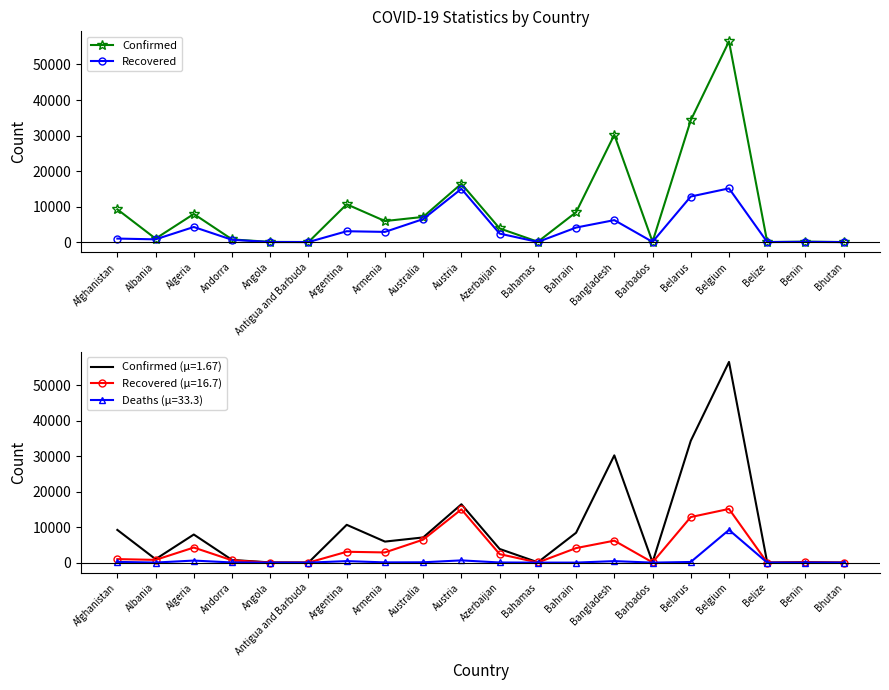

At how many categories does at least one series exceed 17951?

3